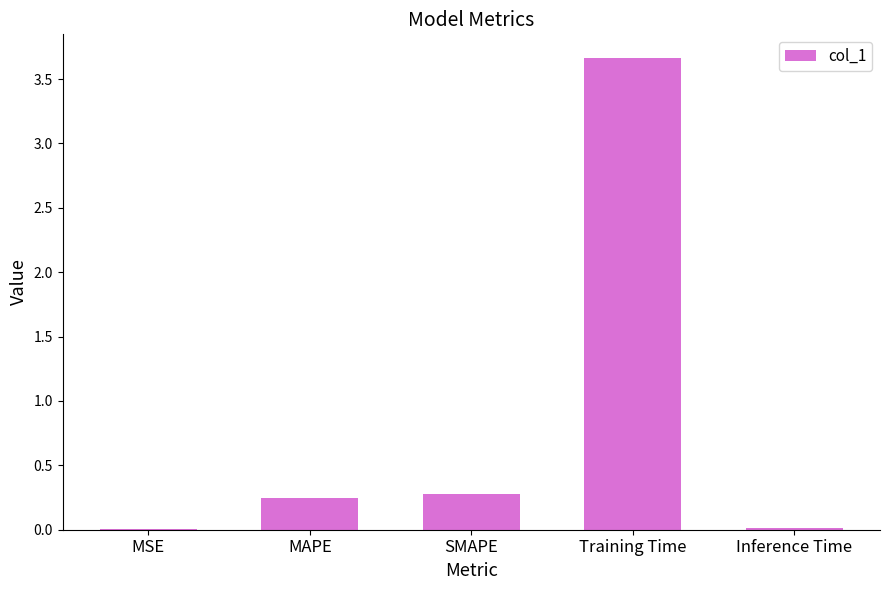

What is the difference between the values at Training Time and Inference Time?

3.7